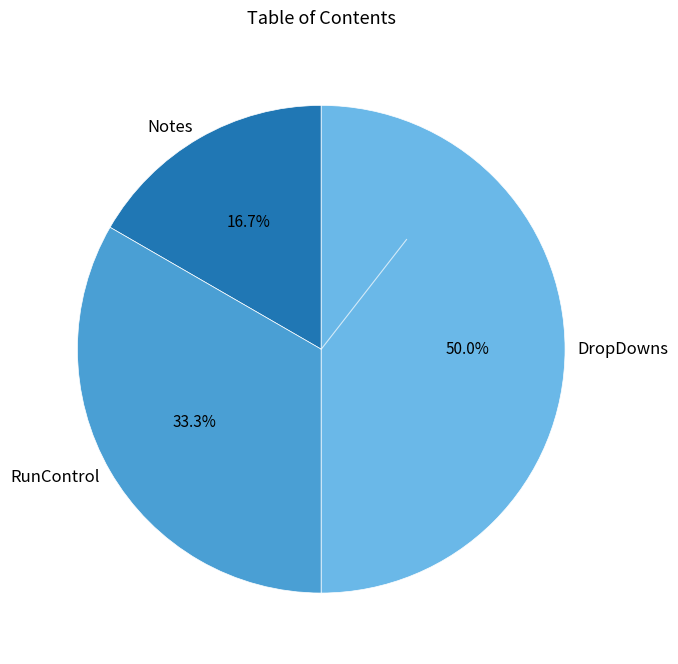

What is the smallest slice in the pie chart?

Notes